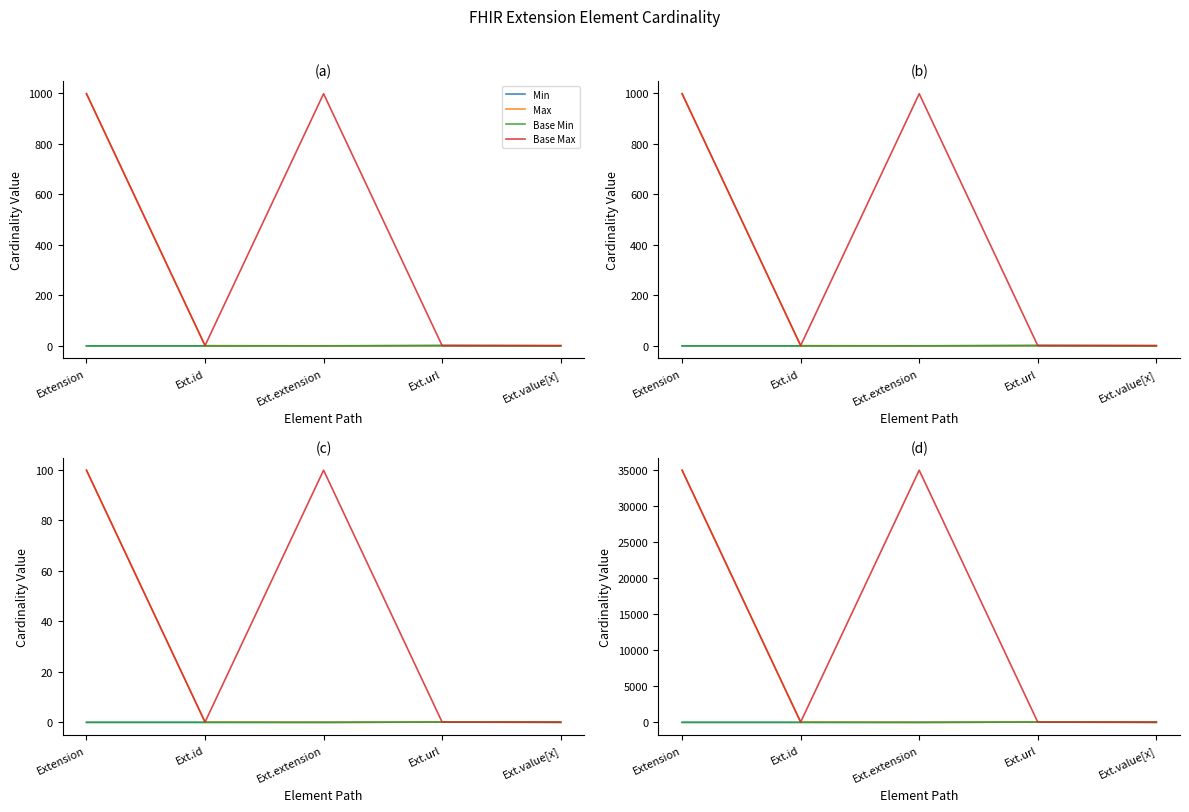

Does the chart display data point markers on the line(s)?

No